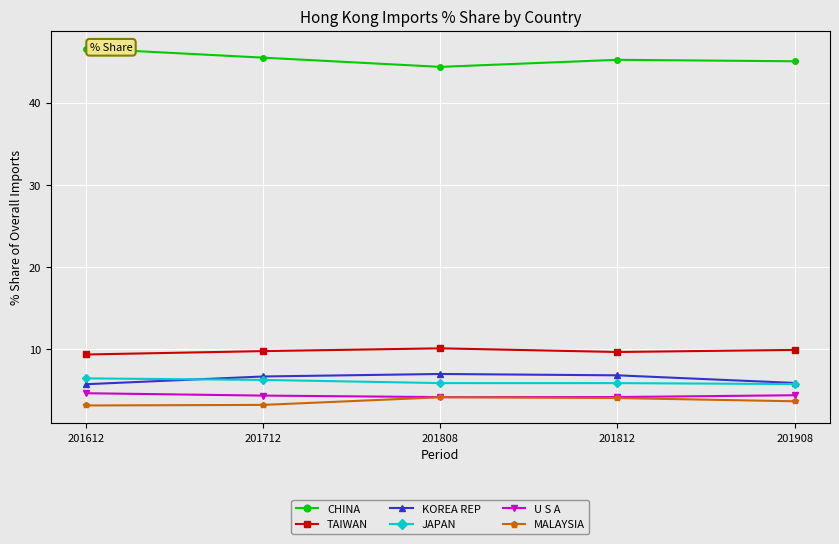

What is the value of the U S A point at the 1st from the left?

4.7